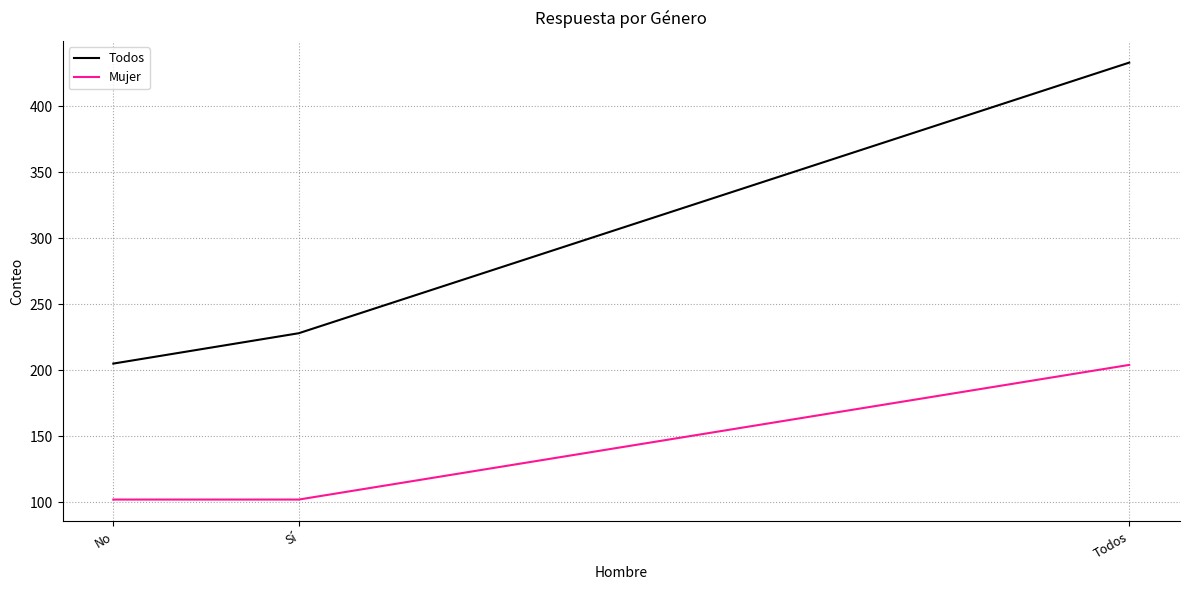

Between No and Todos, which series saw the biggest shift?

Todos